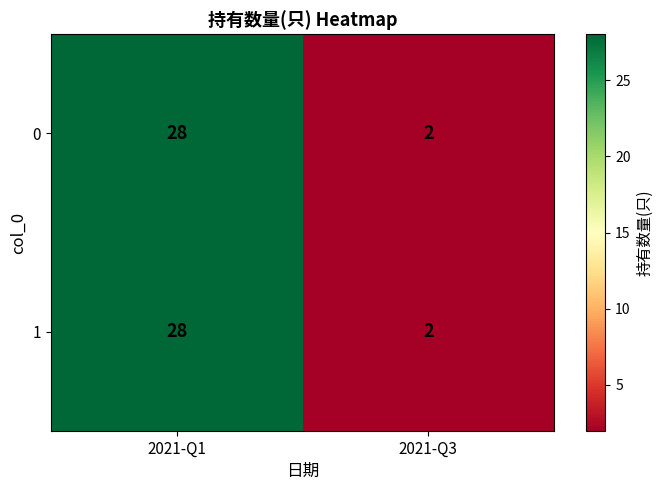

List the labels in order of 1 value, largest first.

2021-Q1, 2021-Q3